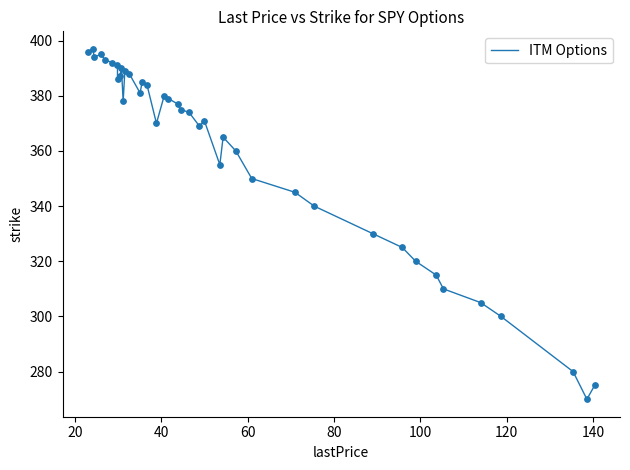

What is the greatest value displayed?

397